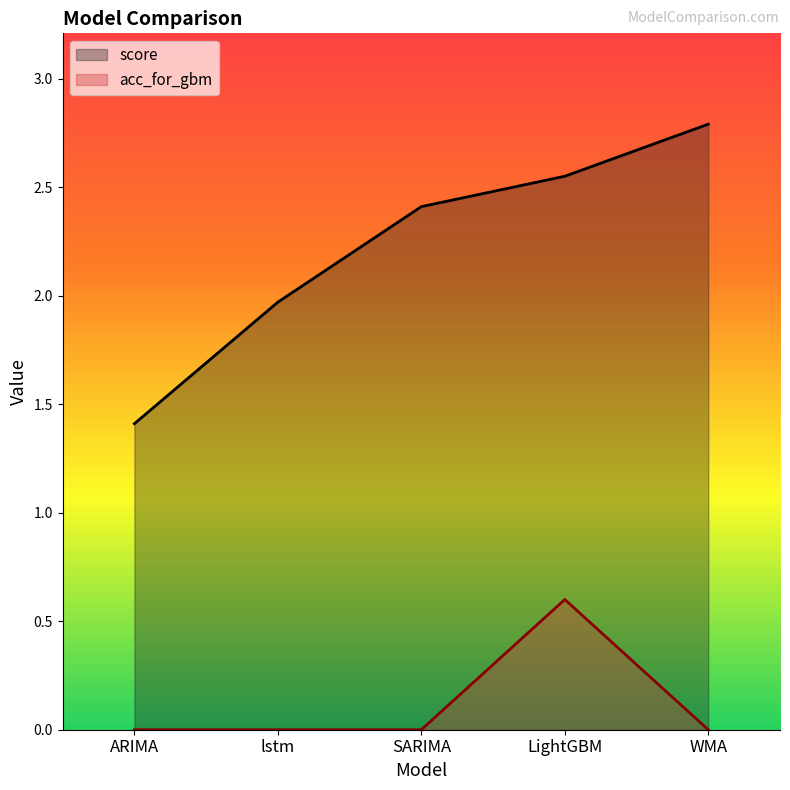

What are all the series names shown in the legend?

score, acc_for_gbm